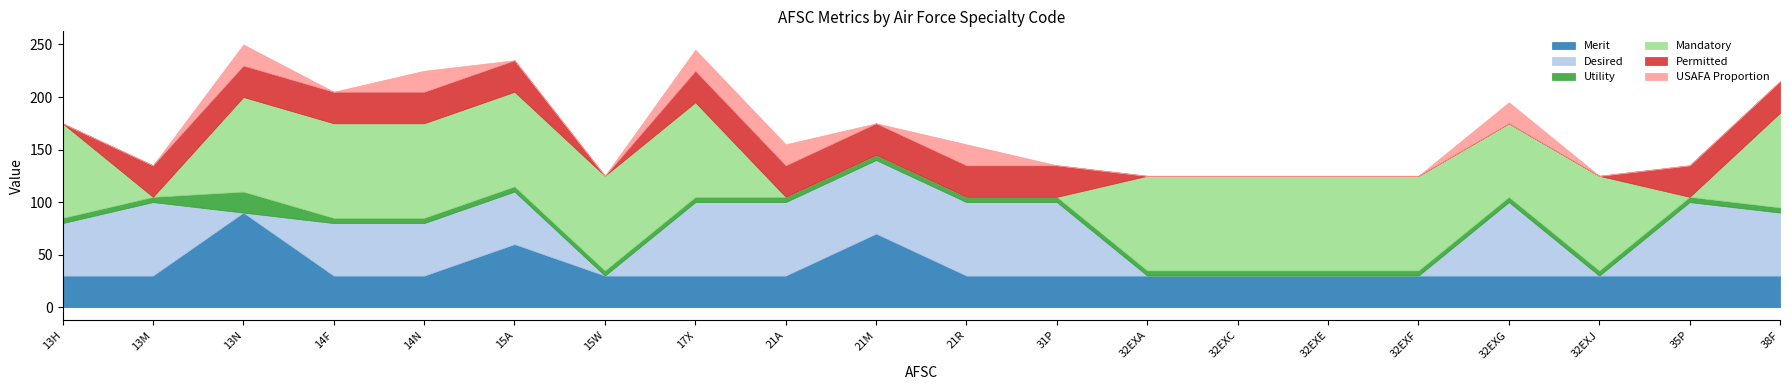

What are all the series names shown in the legend?

Merit, Desired, Utility, Mandatory, Permitted, USAFA Proportion